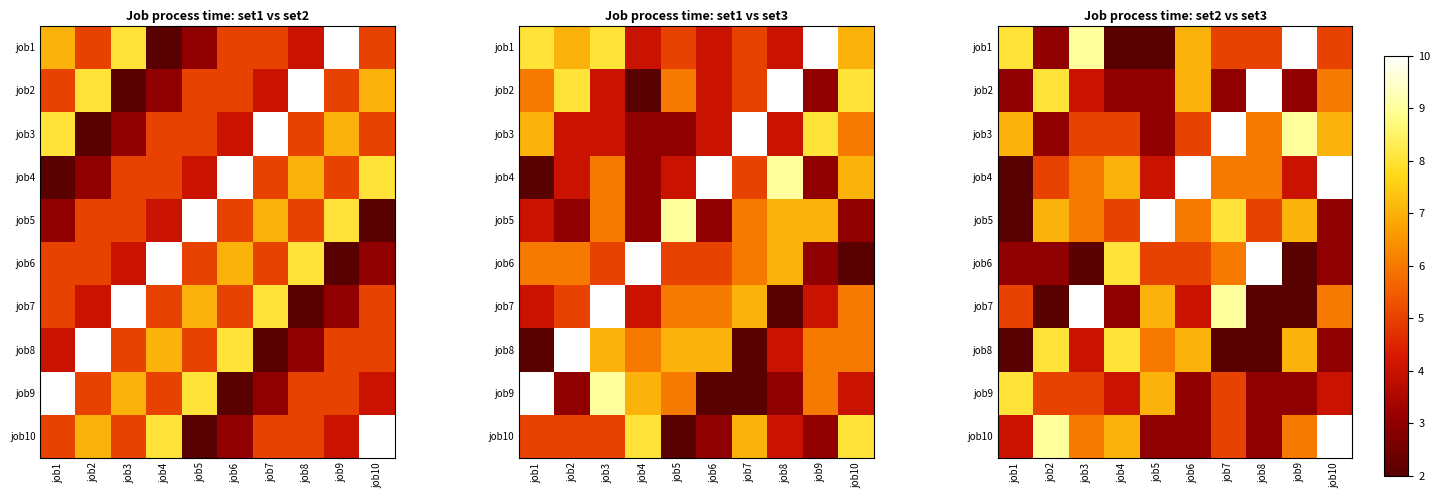

Count the job10 values in the range 3 to 7.

8